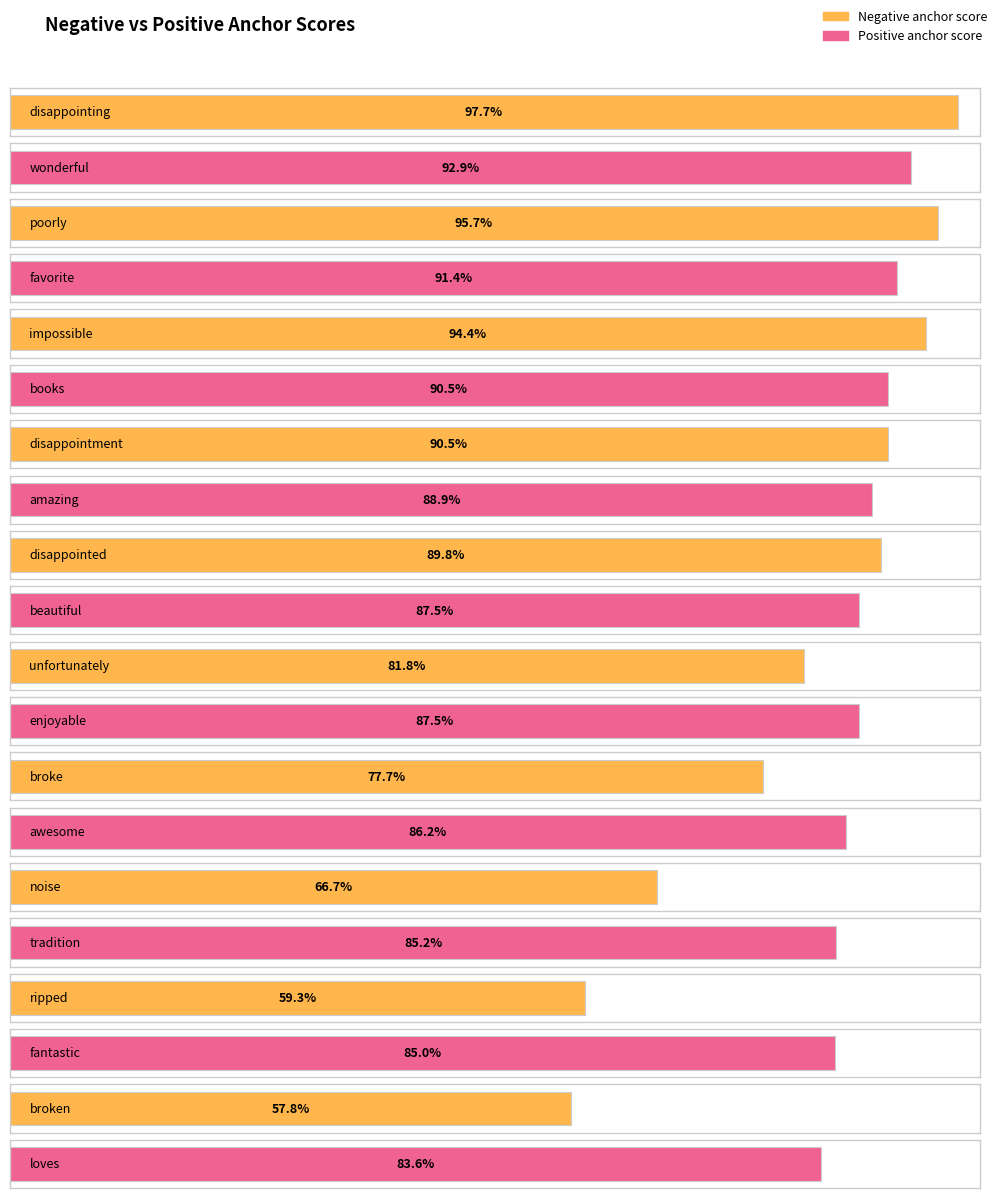

Count the number of data series in this chart.

2